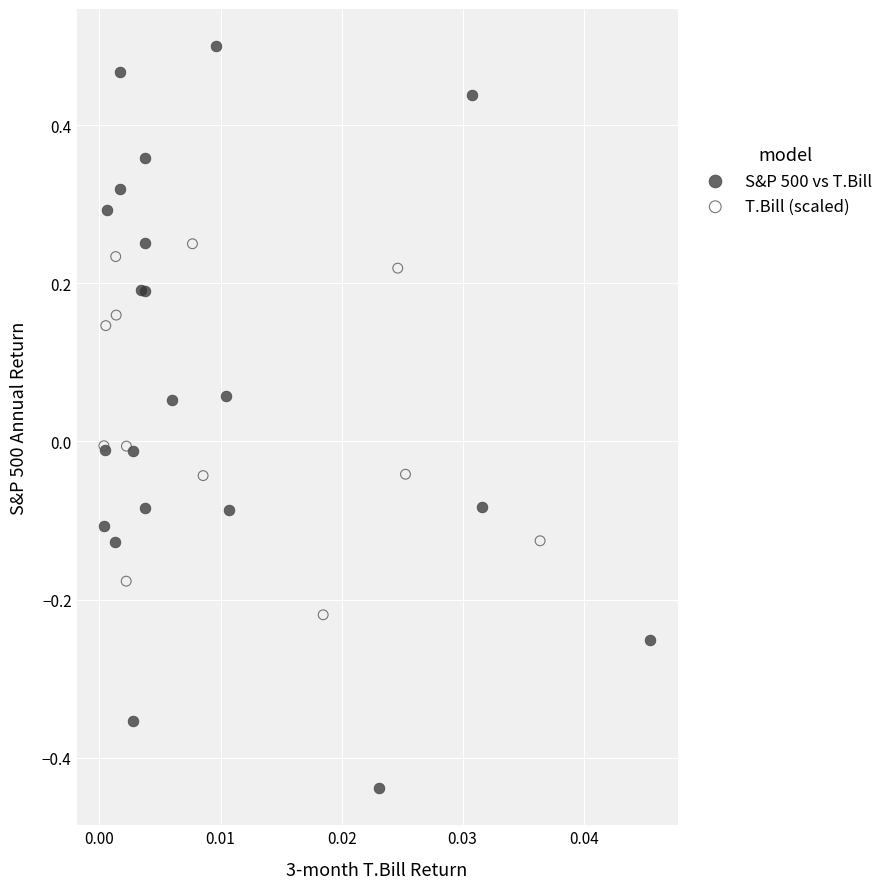

Which series reaches the maximum Y coordinate?

S&P 500 vs T.Bill